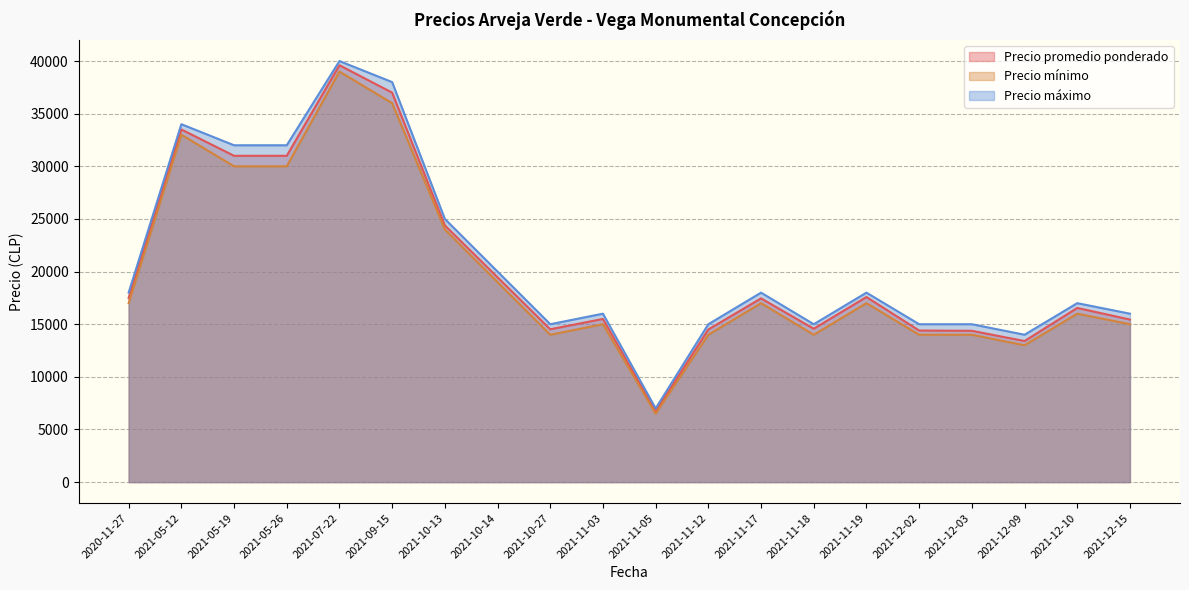

At which category does Precio mínimo reach its first local valley?

2021-10-27